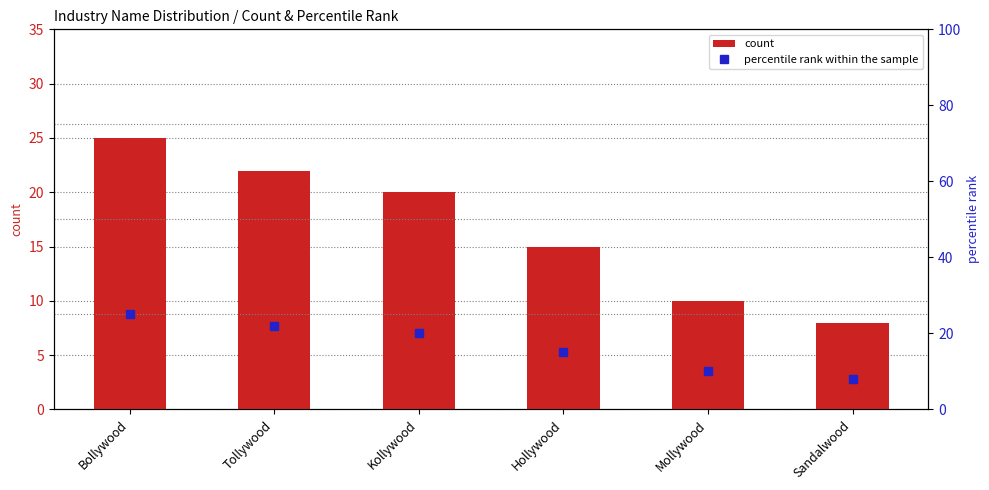

What is the average value of the percentile rank within the sample series?

17